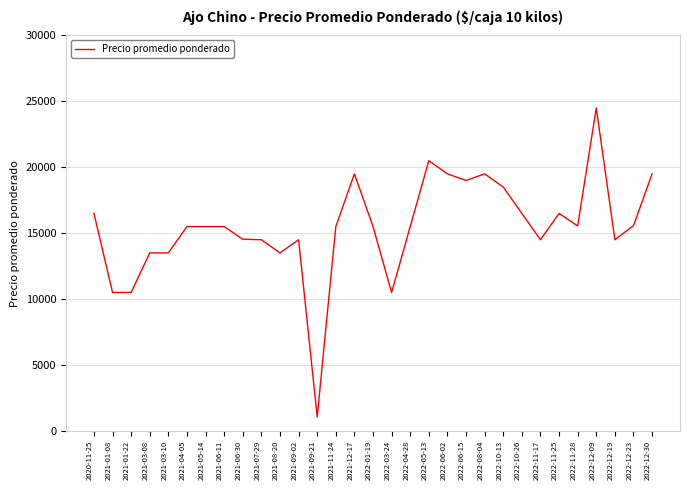

What is the average value?

15474